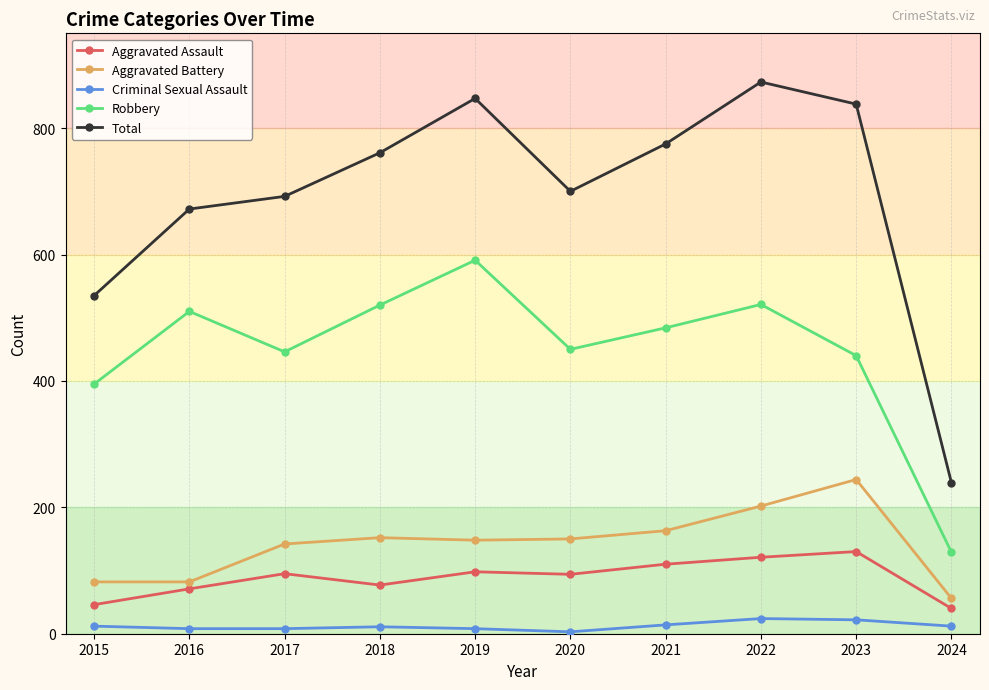

What is the value of the Criminal Sexual Assault point at the 10th from the left?

12